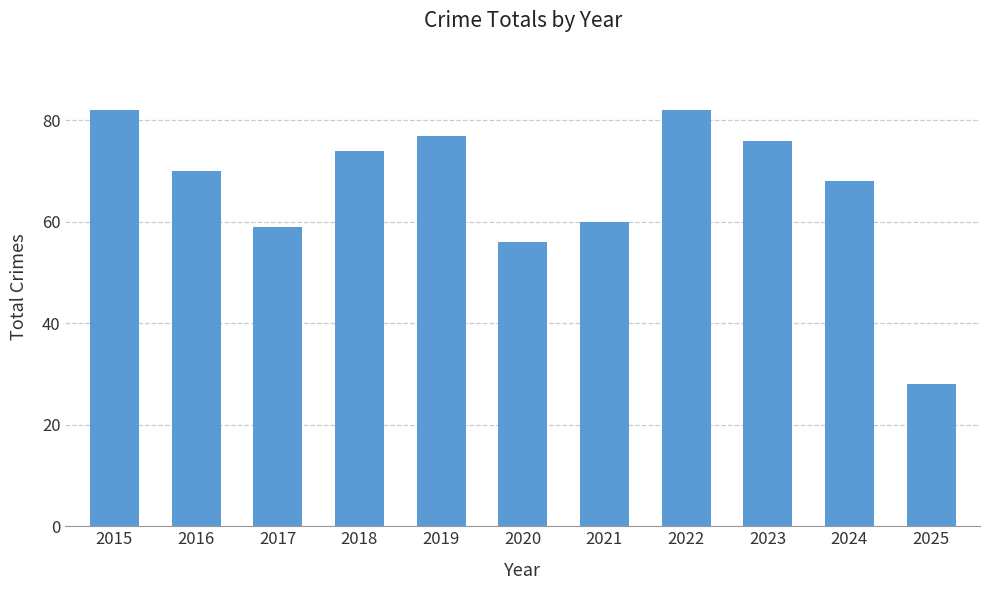

What is the difference between the values at 2025 and 2018?

46